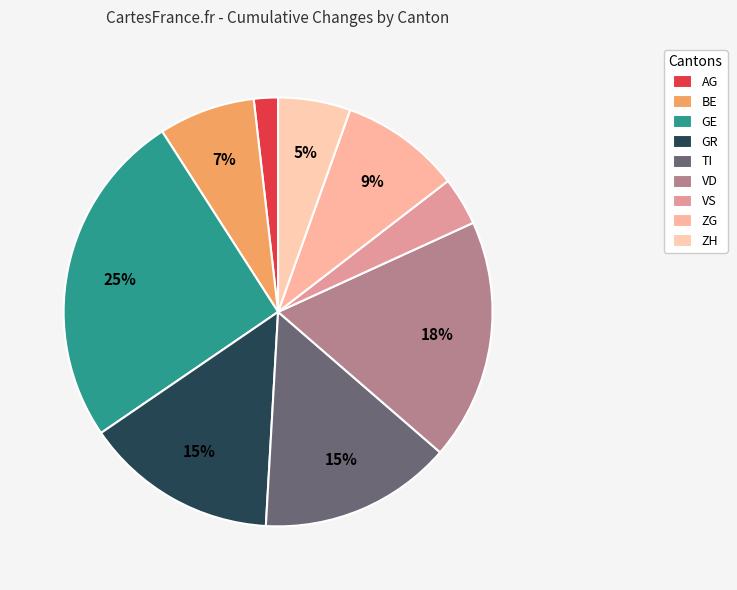

What is the largest slice in the pie chart?

GE